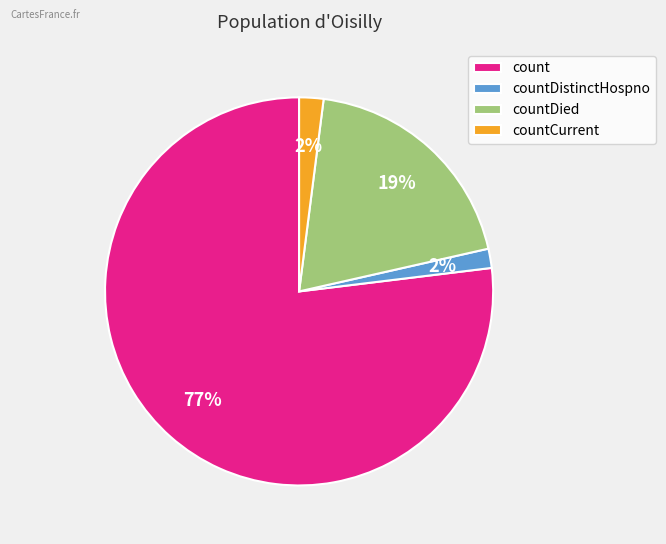

What is the largest slice in the pie chart?

count